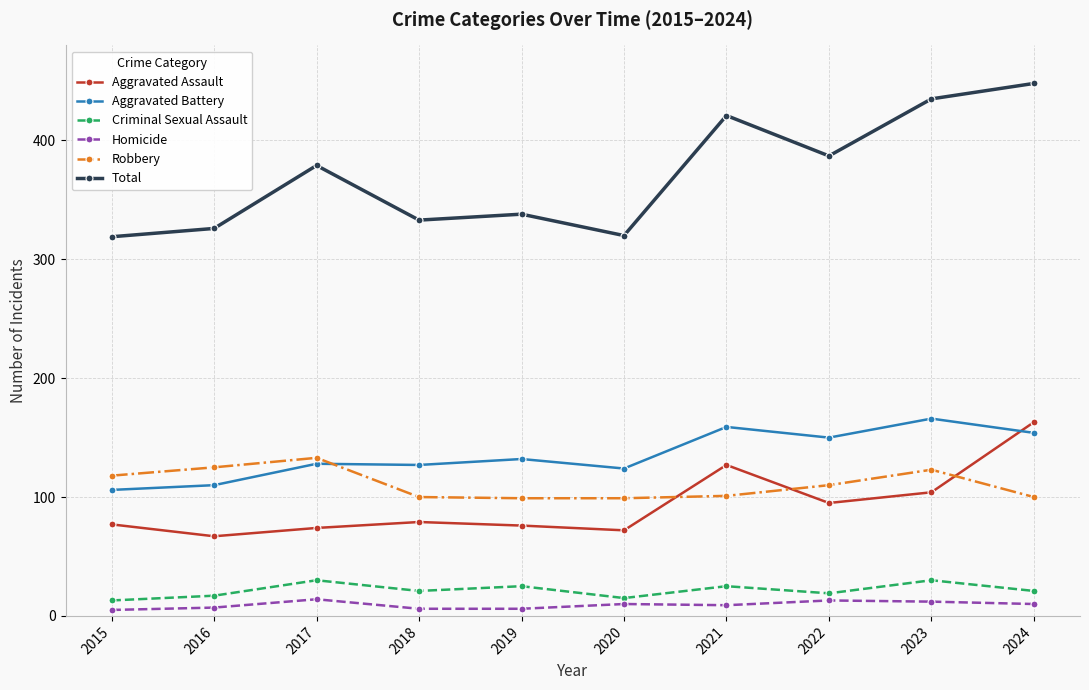

Which series has the largest total across all categories?

Total